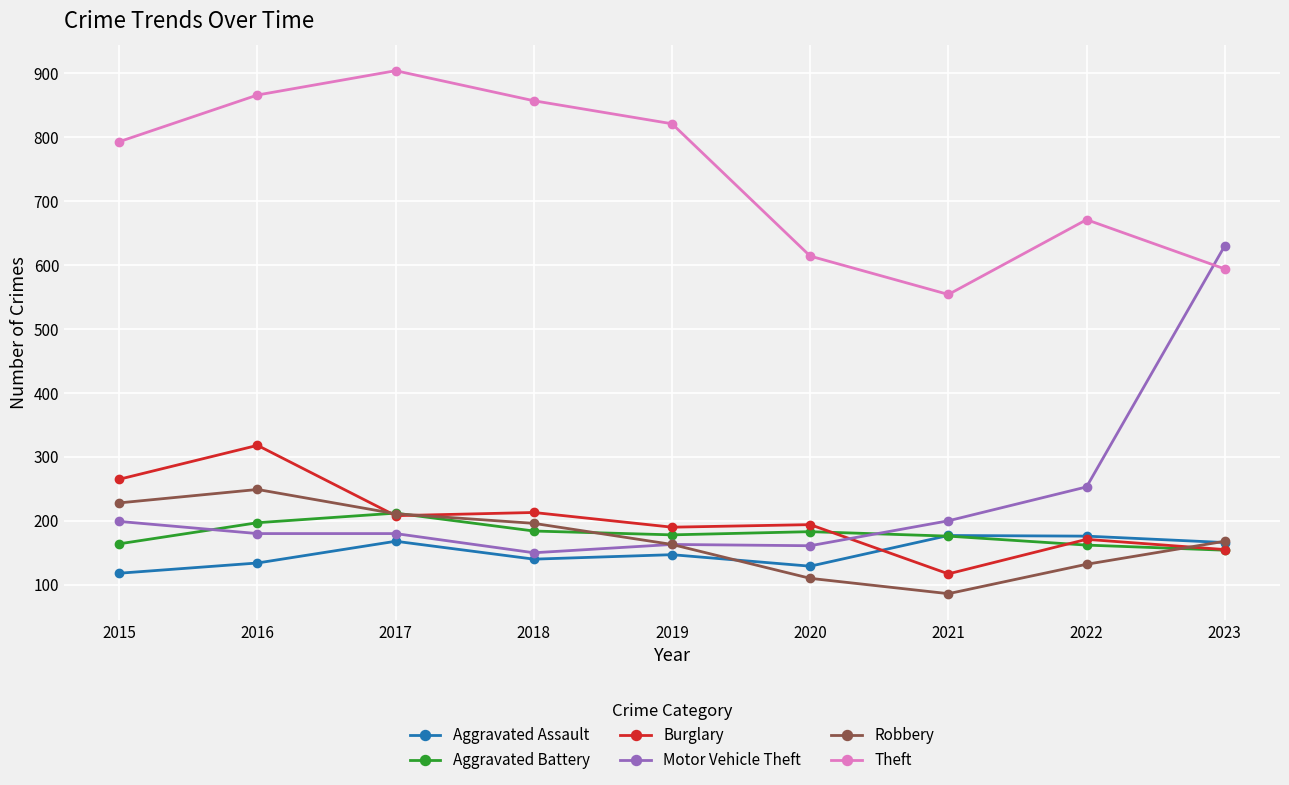

Is the value of Robbery at 2016 greater than the value of Aggravated Assault at 2018?

Yes